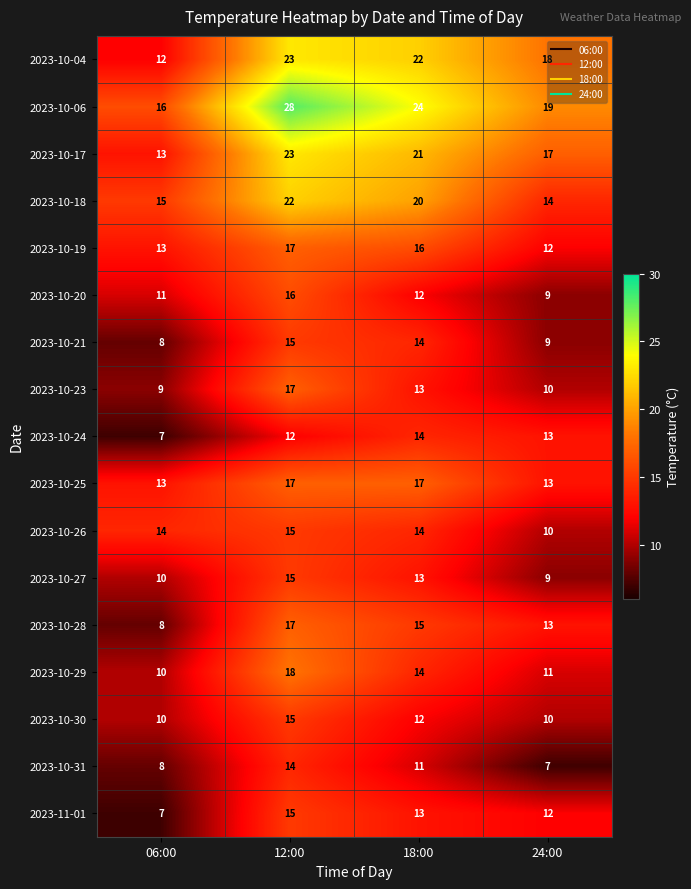

What is the minimum value shown in the chart?

7